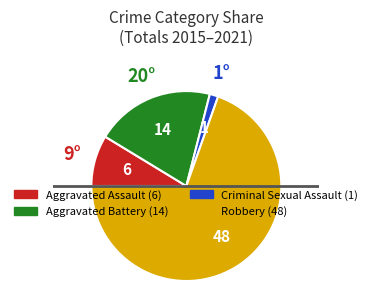

Which category has the smallest portion of the pie?

Criminal Sexual Assault